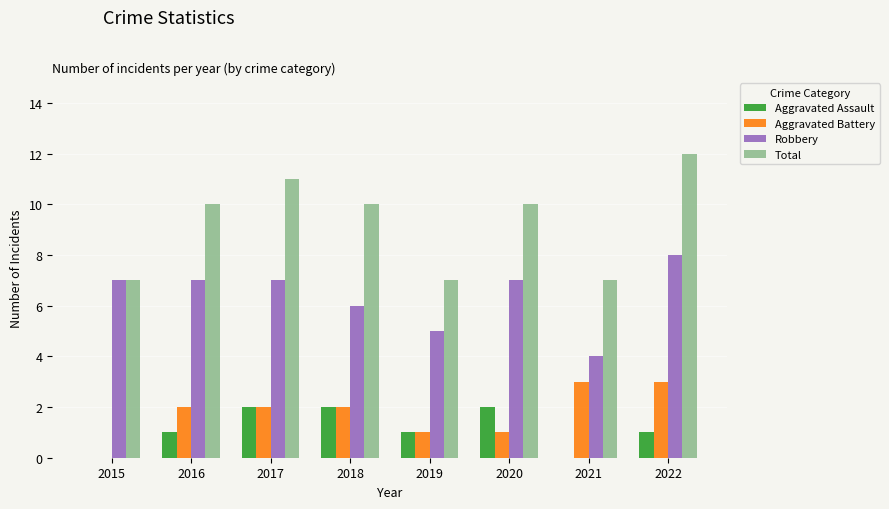

Reading left to right, transcribe all the data shown in this chart.

Aggravated Assault: 0	1	2	2	1	2	0	1
Aggravated Battery: 0	2	2	2	1	1	3	3
Robbery: 7	7	7	6	5	7	4	8
Total: 7	10	11	10	7	10	7	12